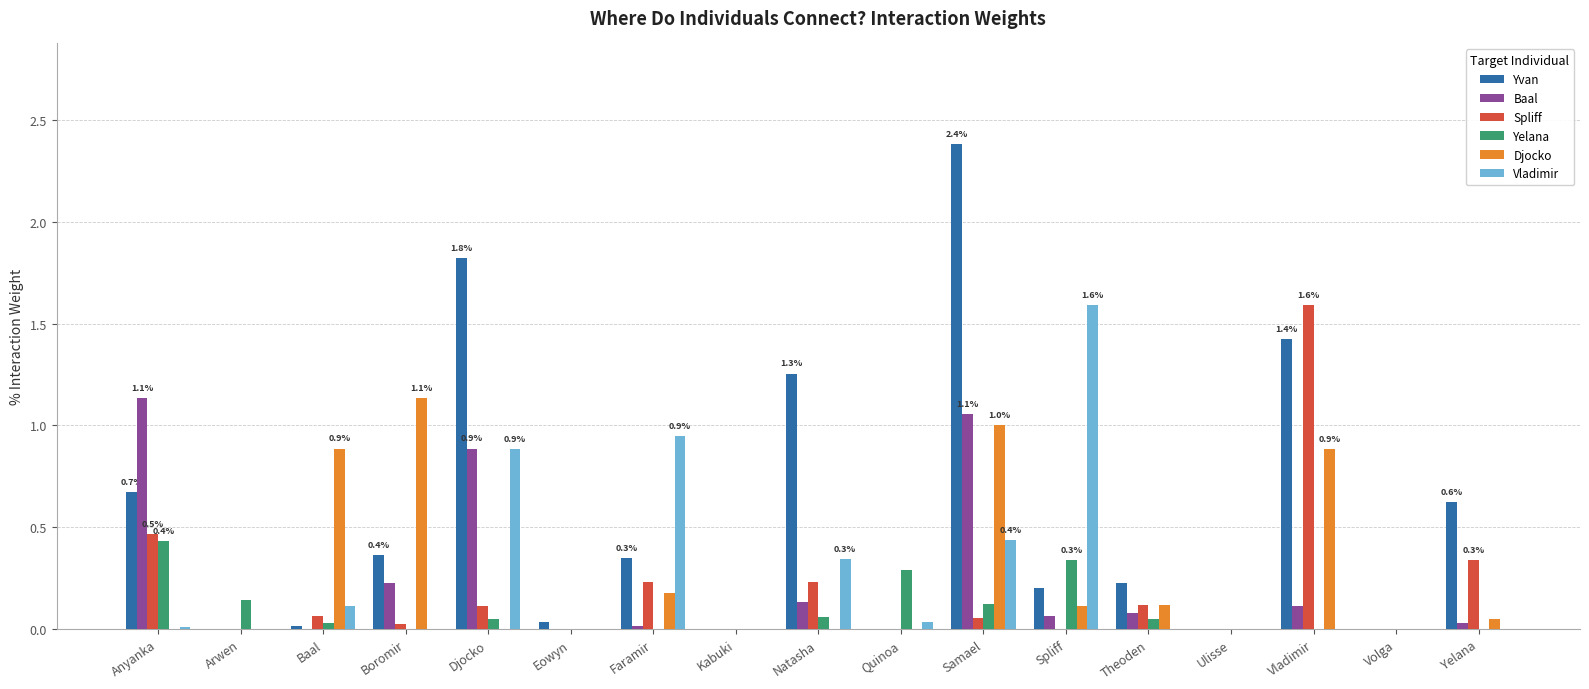

True or false: Baal has a value of 0.1 at Natasha.

True